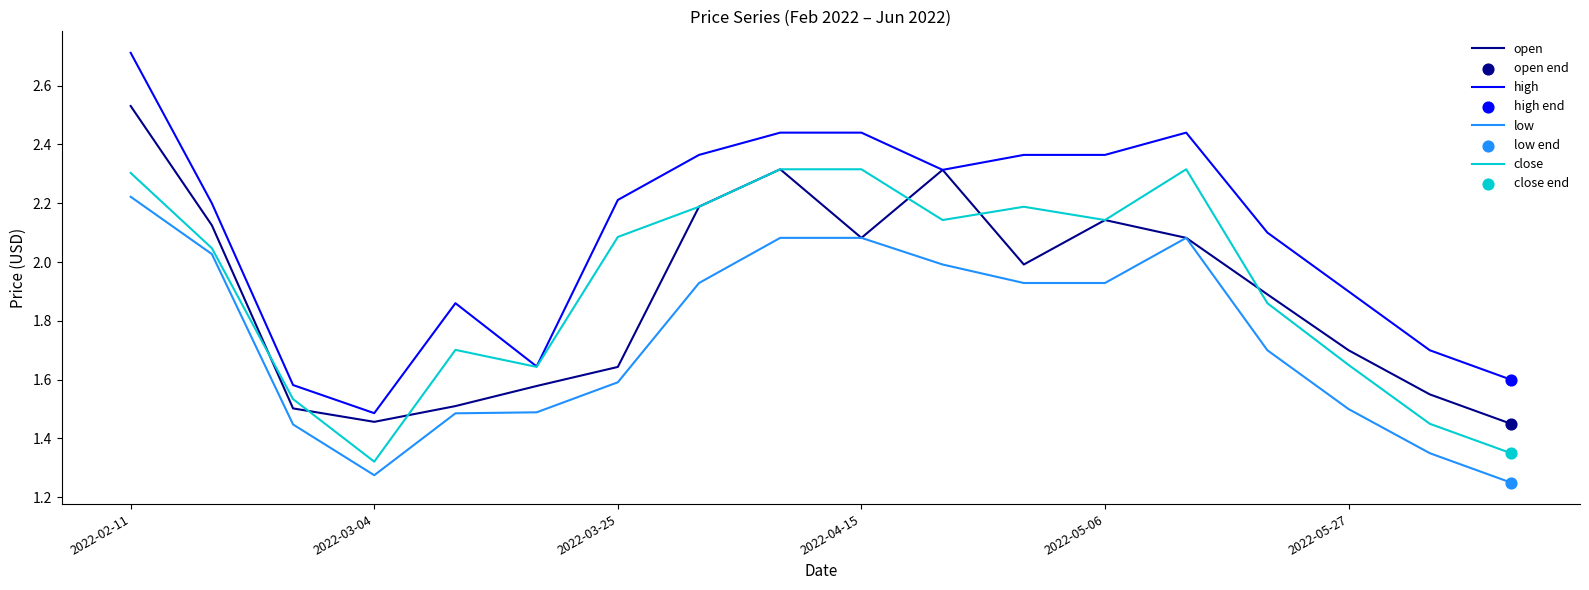

Which series has the largest total across all categories?

high